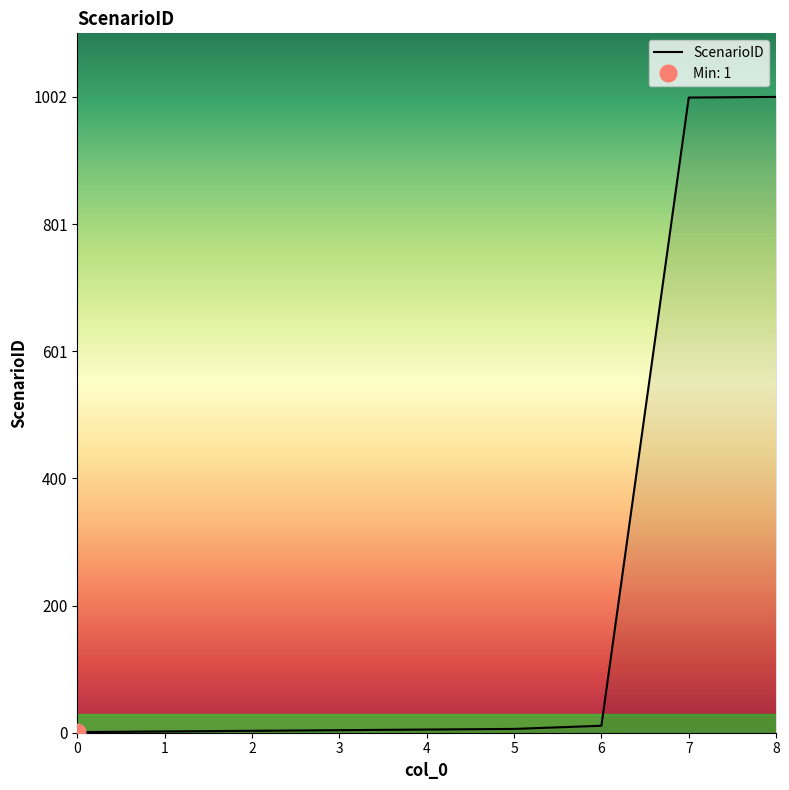

How many data points does each series have?

9